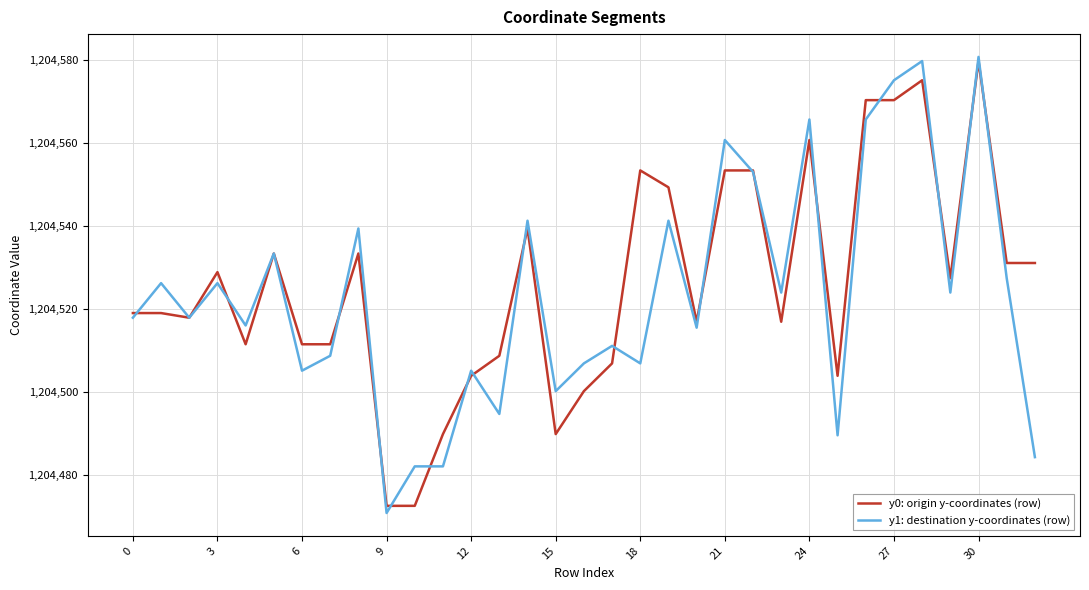

What is the greatest value displayed?

1204580.7